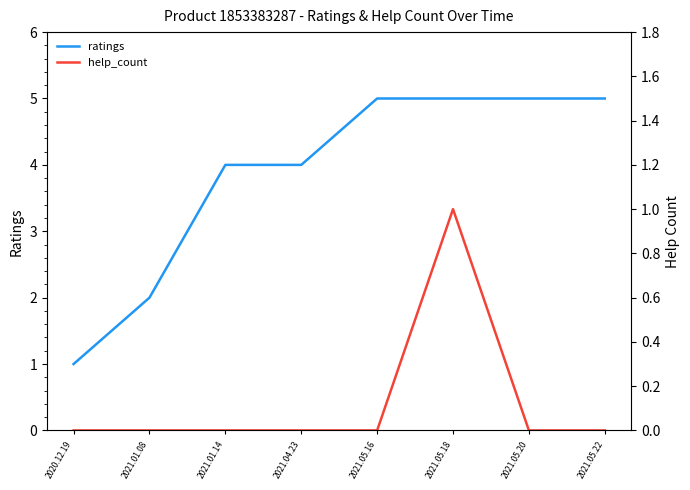

At how many categories does at least one series exceed 0?

8